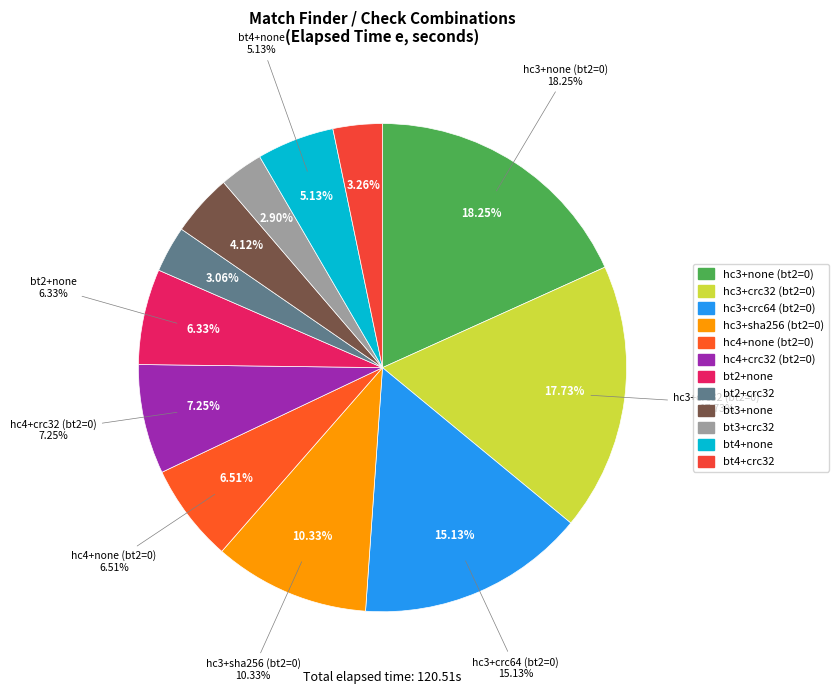

True or false: bt3+crc32 accounts for 3% of the total.

True